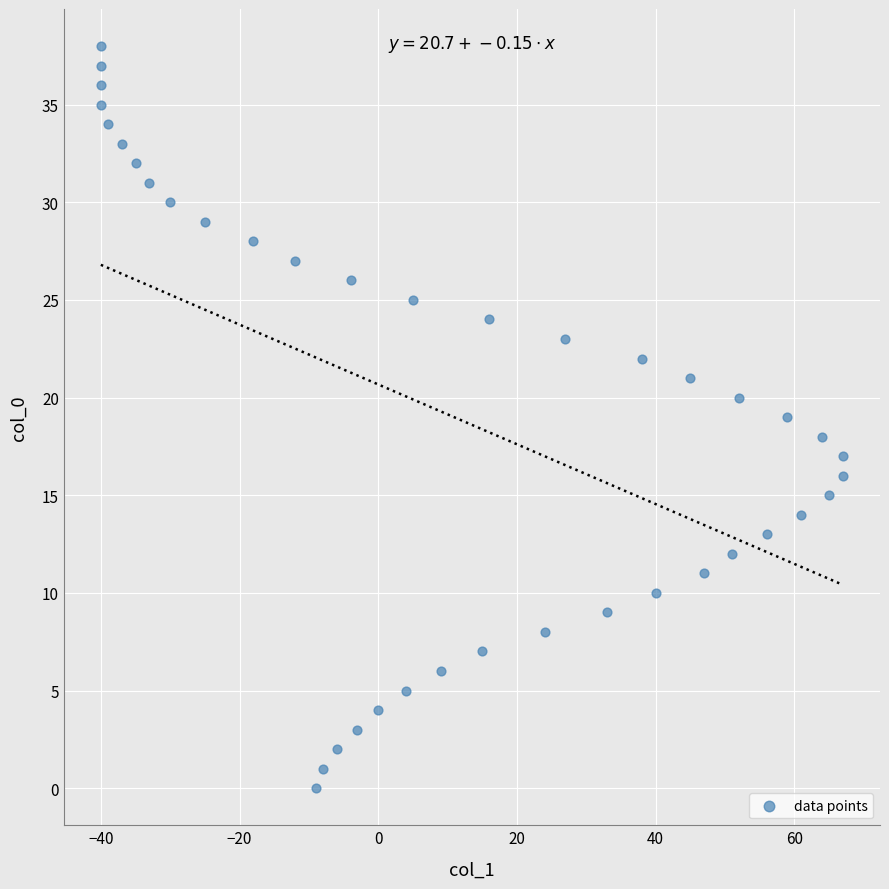

What is the range of Y values (max minus min)?

38